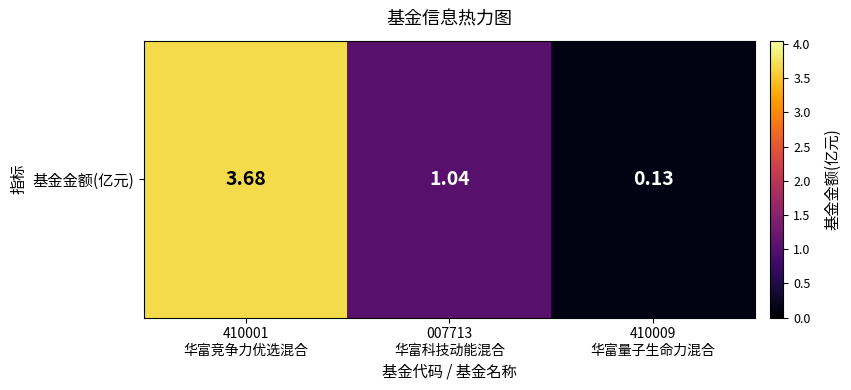

What is the change in value from 410001
华富竞争力优选混合 to 410009
华富量子生命力混合?

-3.6